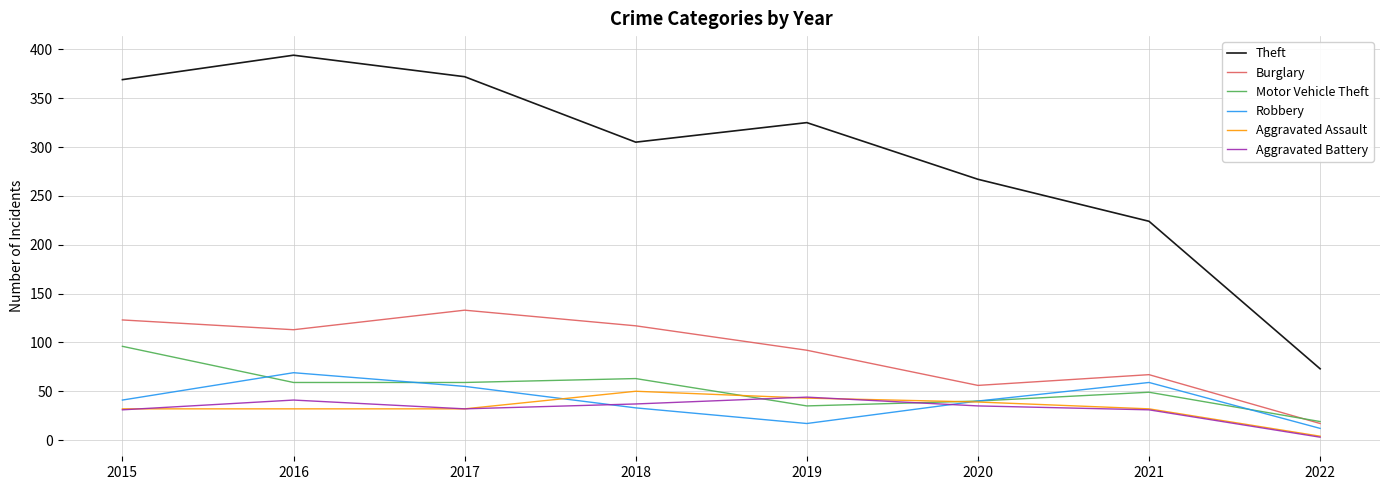

Is it true that Theft equals 369 at 2015?

True